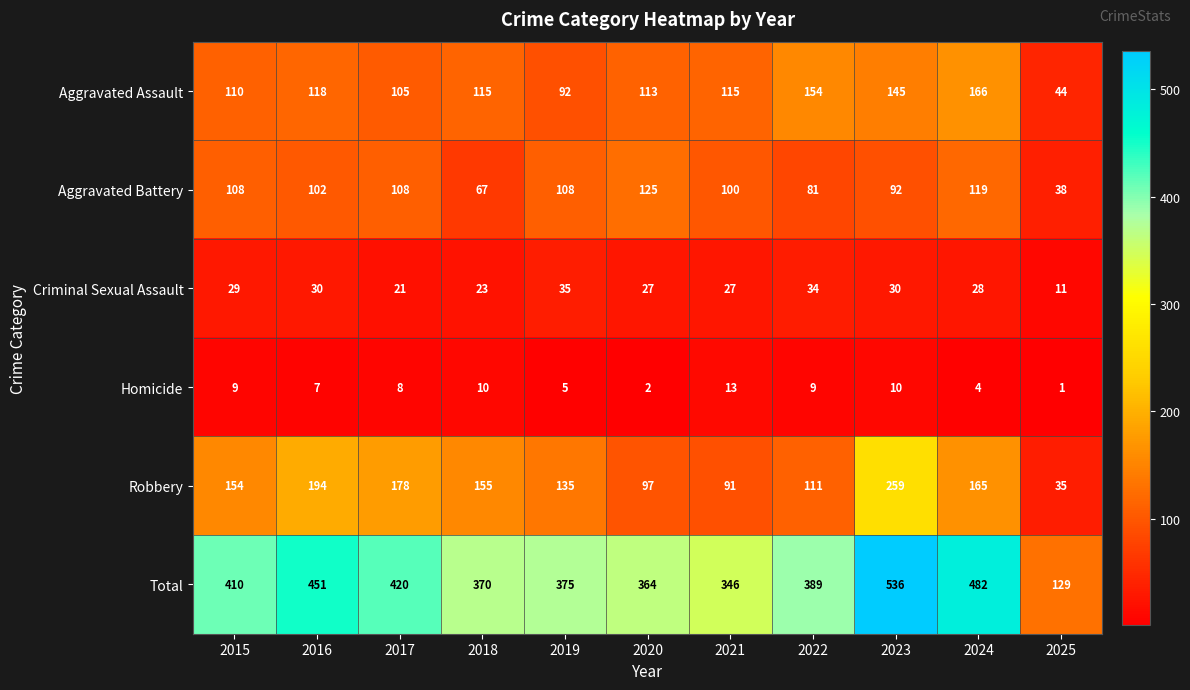

What is the average value of the Criminal Sexual Assault series?

27